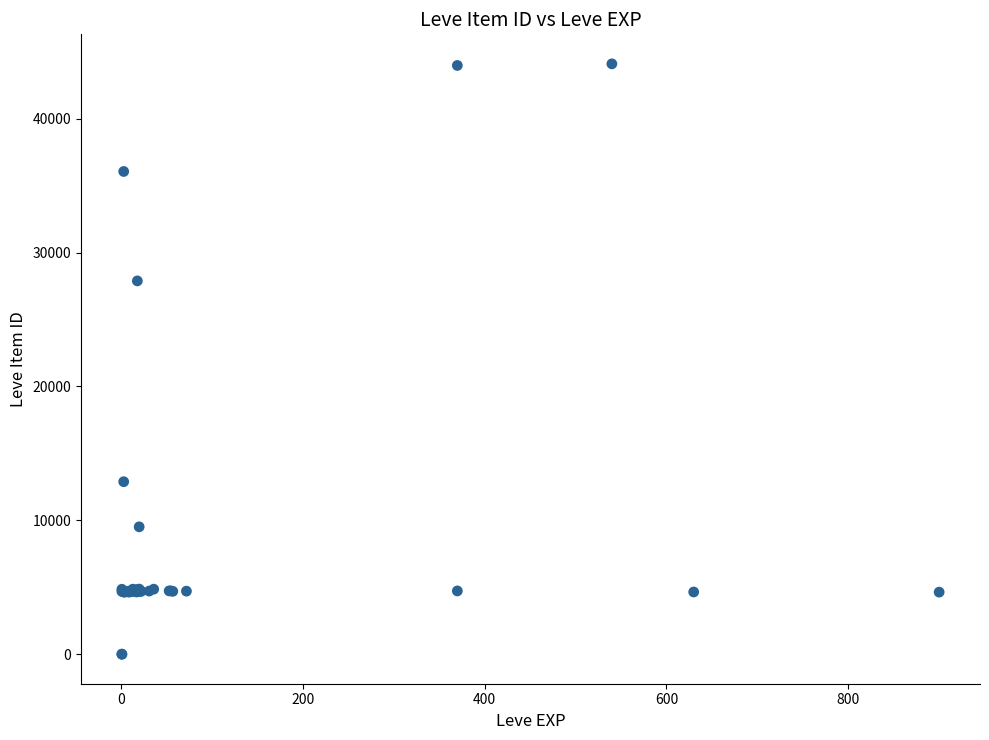

What Y value in the scatter plot is closest to 22048?

27884